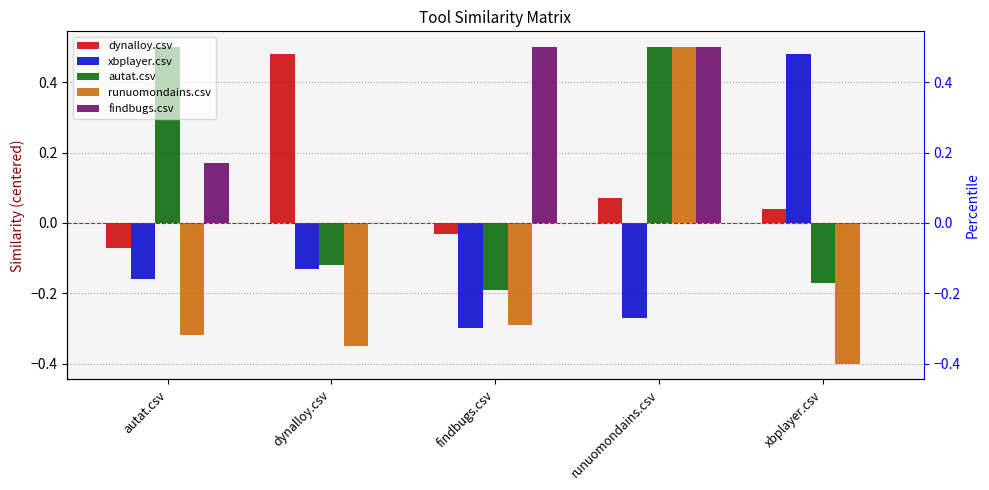

What position from the left is xbplayer.csv?

5